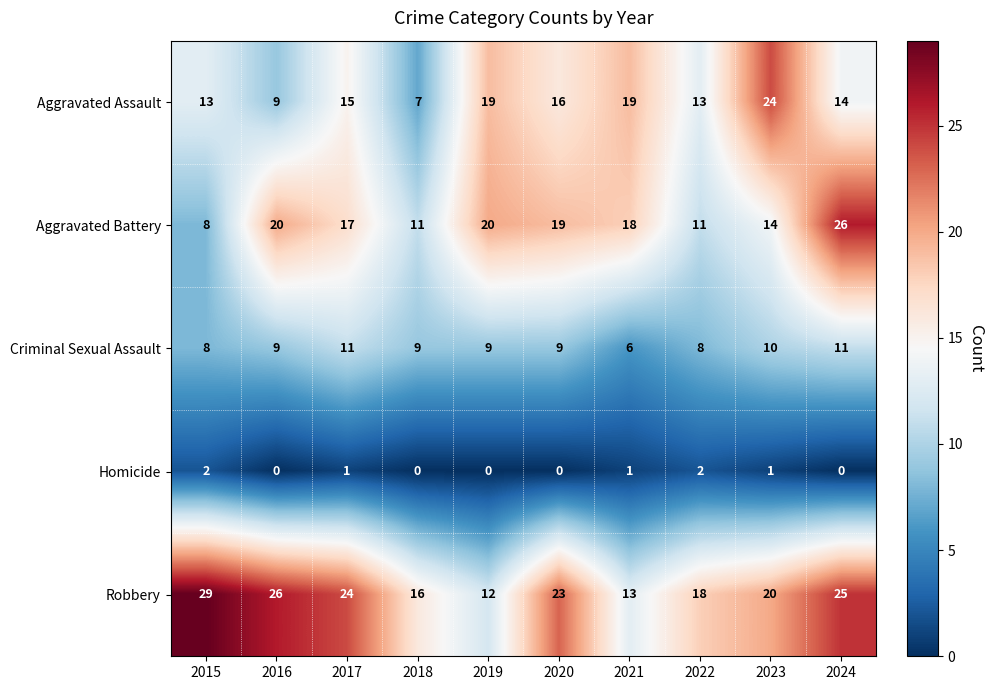

At which label is Aggravated Assault closest to 15?

2017